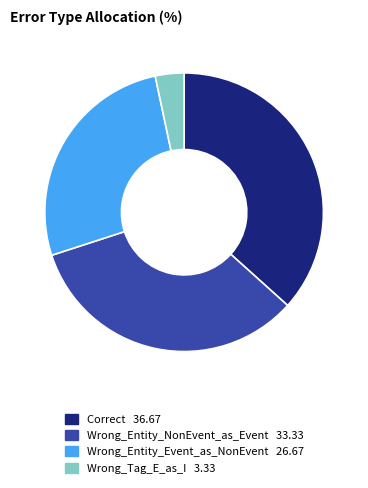

Count the number of slices in the pie.

4